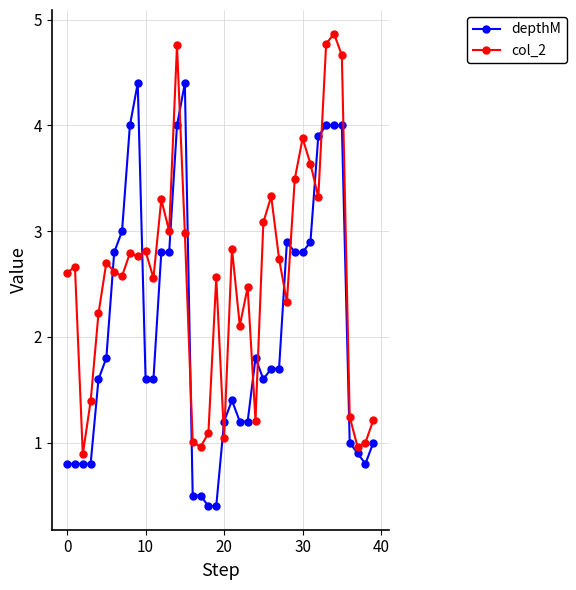

List the series in order of their overall mean, highest first.

col_2, depthM